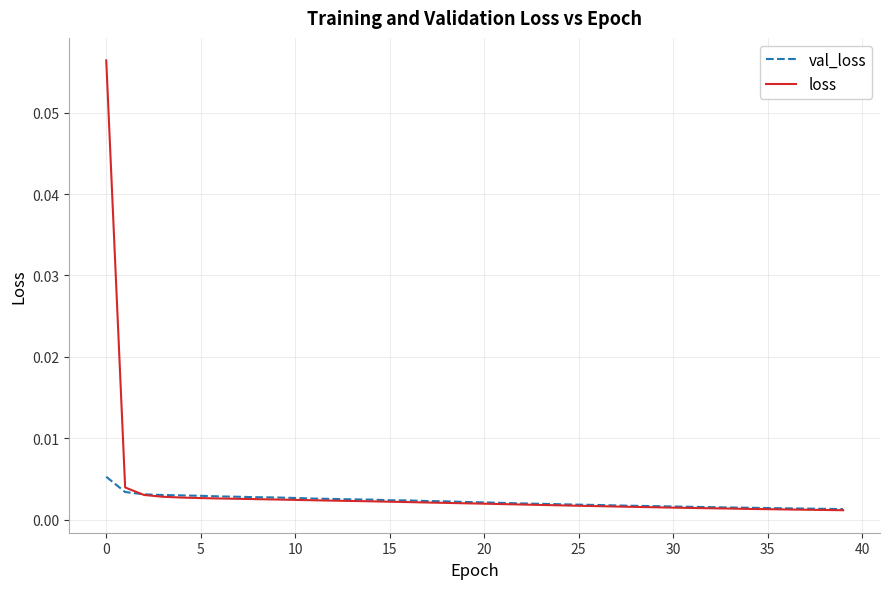

Which series has the widest spread of values?

loss